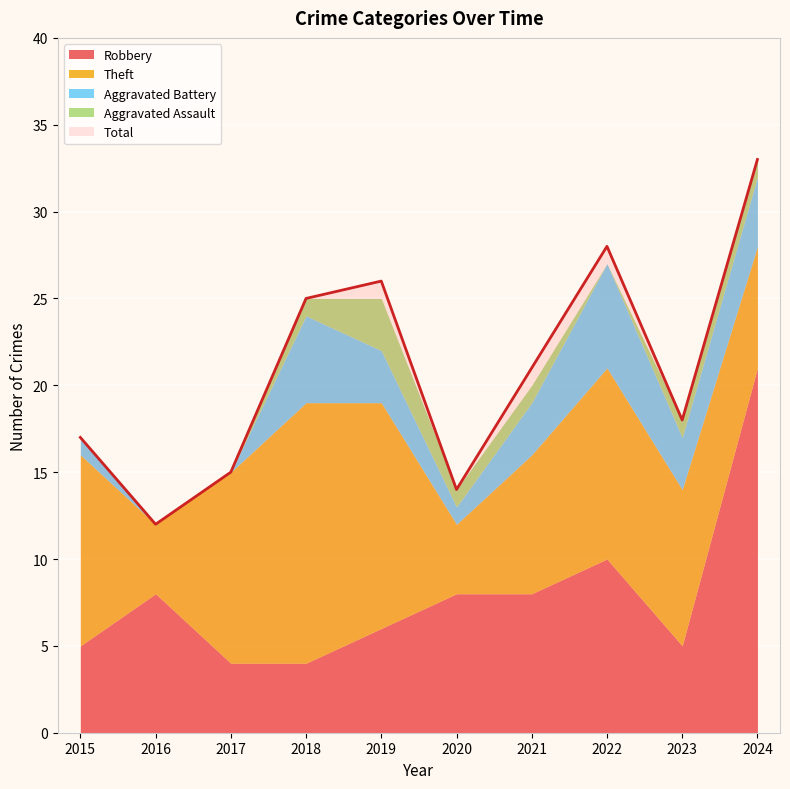

True or false: Aggravated Battery and Total intersect in this chart.

False